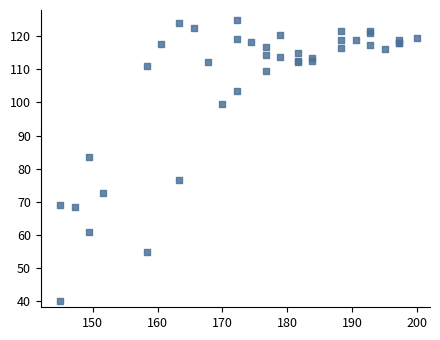

What Y value in the scatter plot is closest to 82?

83.5